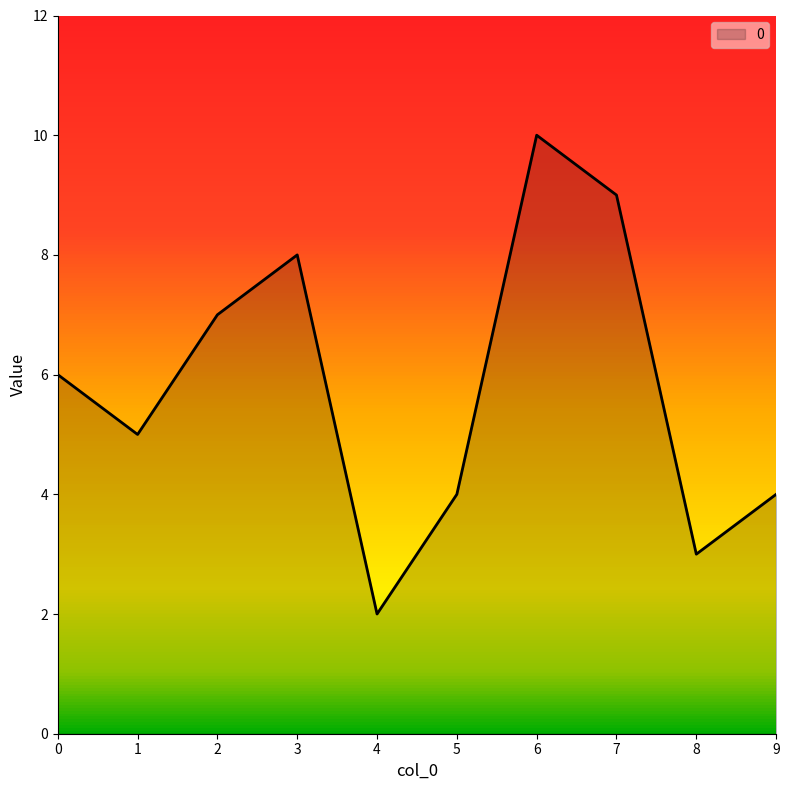

The value at 1 is 3. True or false?

False